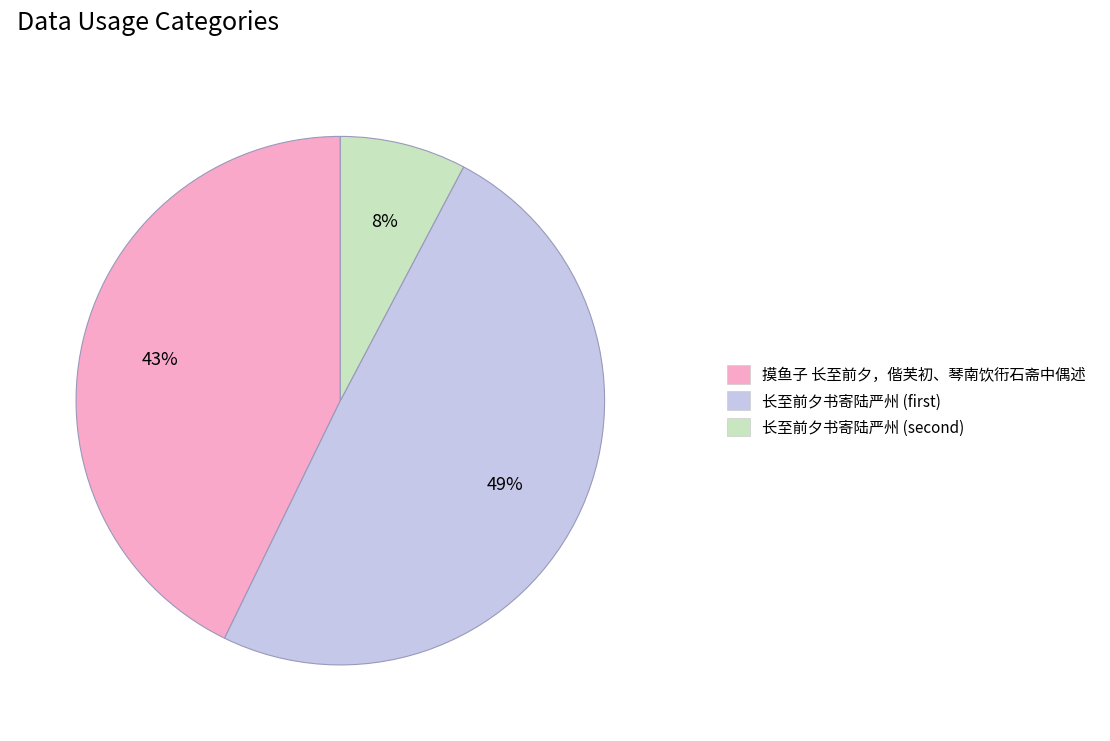

What is the largest slice in the pie chart?

长至前夕书寄陆严州 (first)